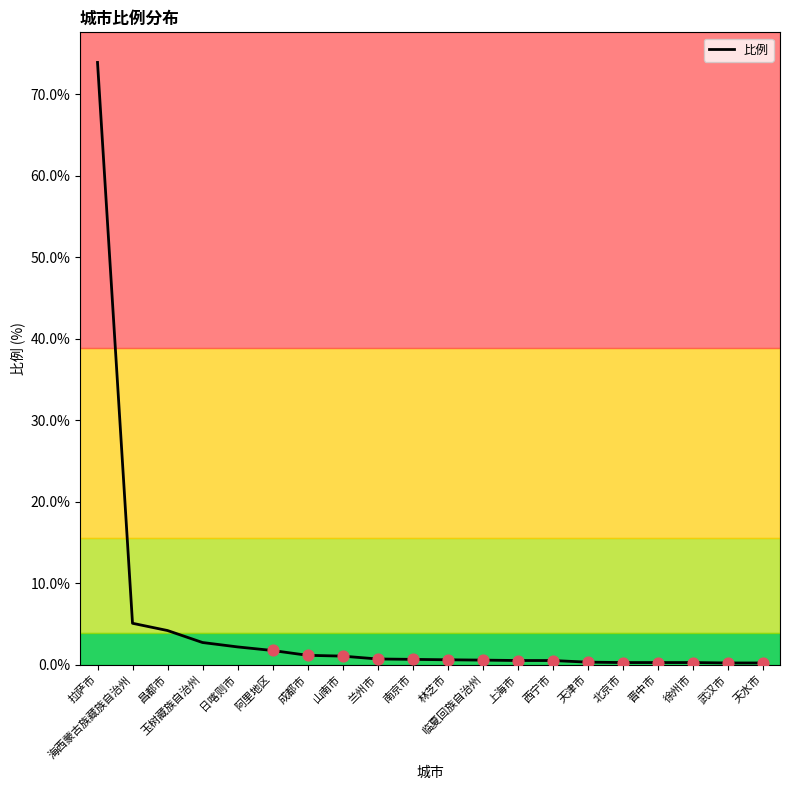

What is the change in value from 昌都市 to 上海市?

-3.7